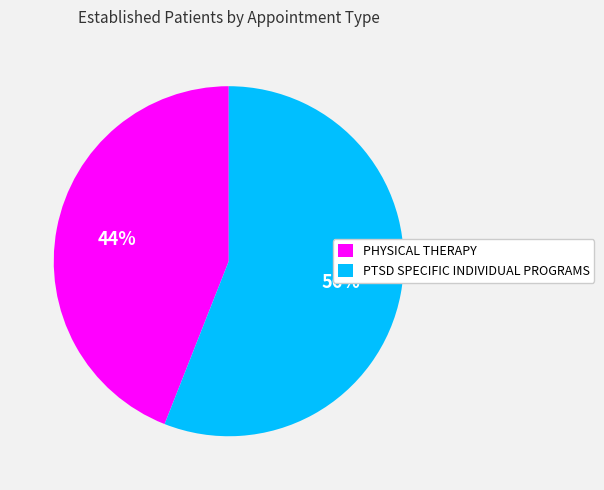

To the nearest percent, what is the difference between the PTSD SPECIFIC INDIVIDUAL PROGRAMS and PHYSICAL THERAPY slice percentages?

12%